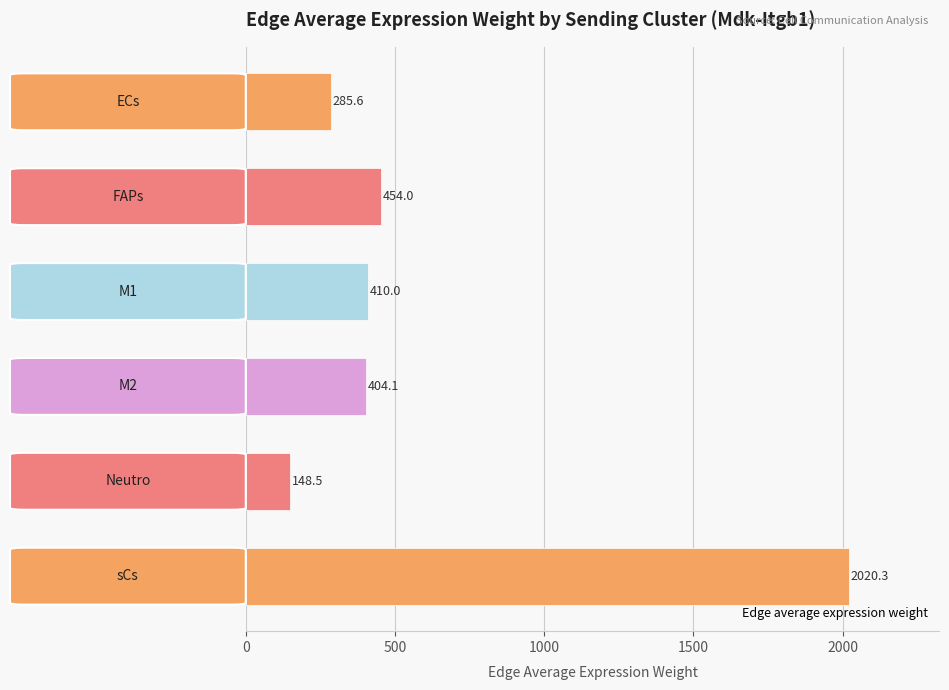

What is the smallest value displayed?

148.5